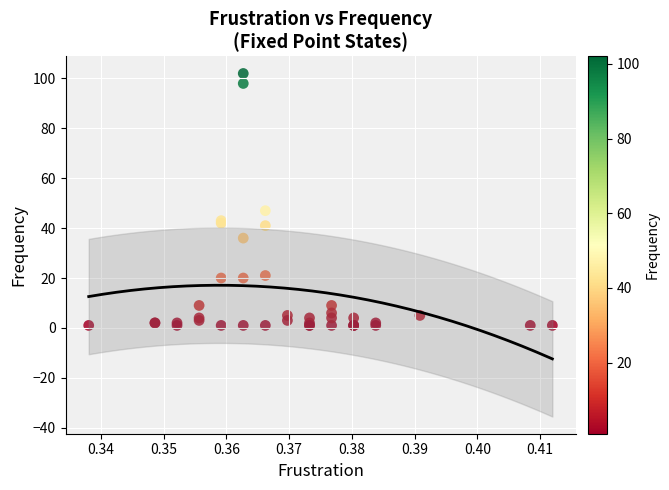

What Y value in the scatter plot is closest to 51?

47